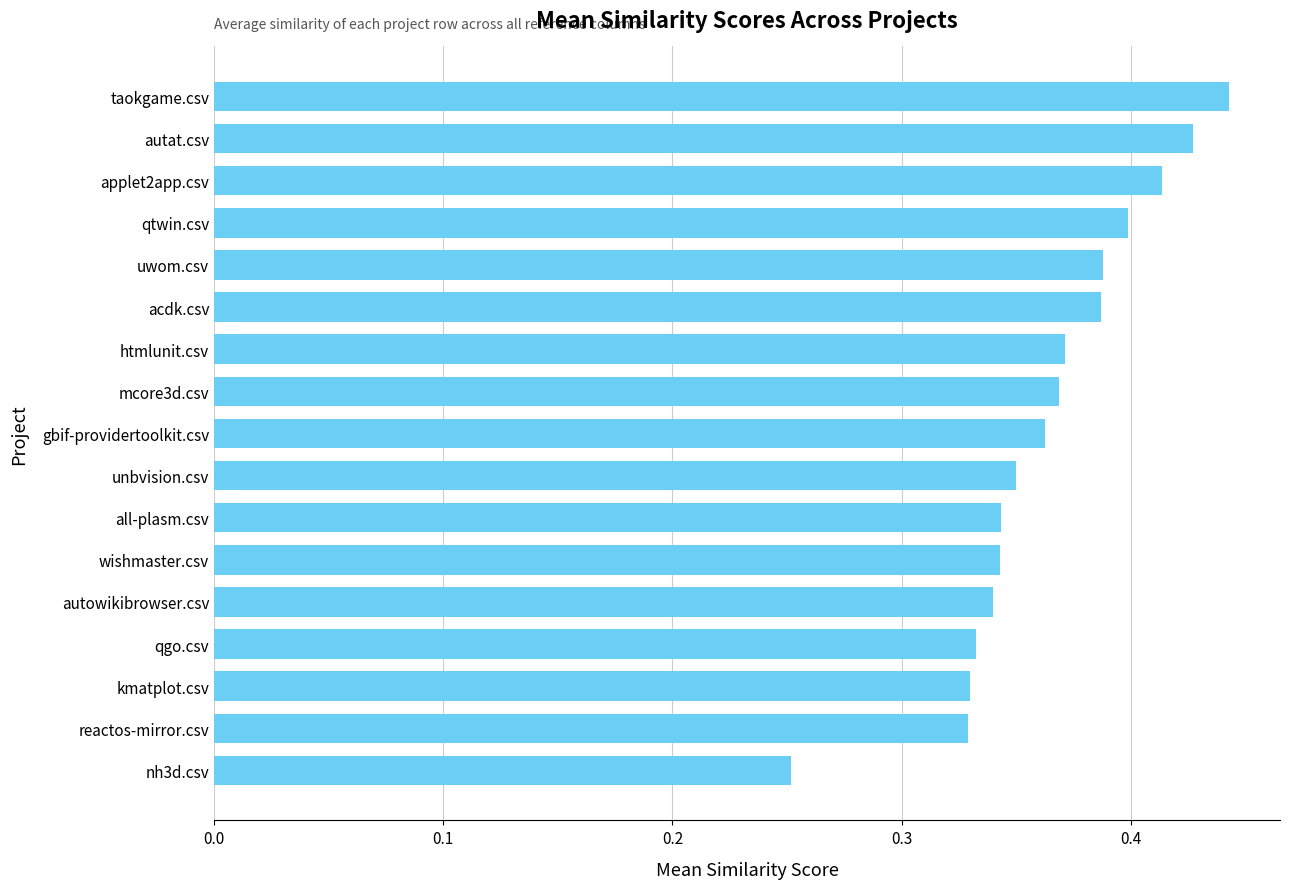

Which has a higher value, htmlunit.csv or qtwin.csv?

qtwin.csv